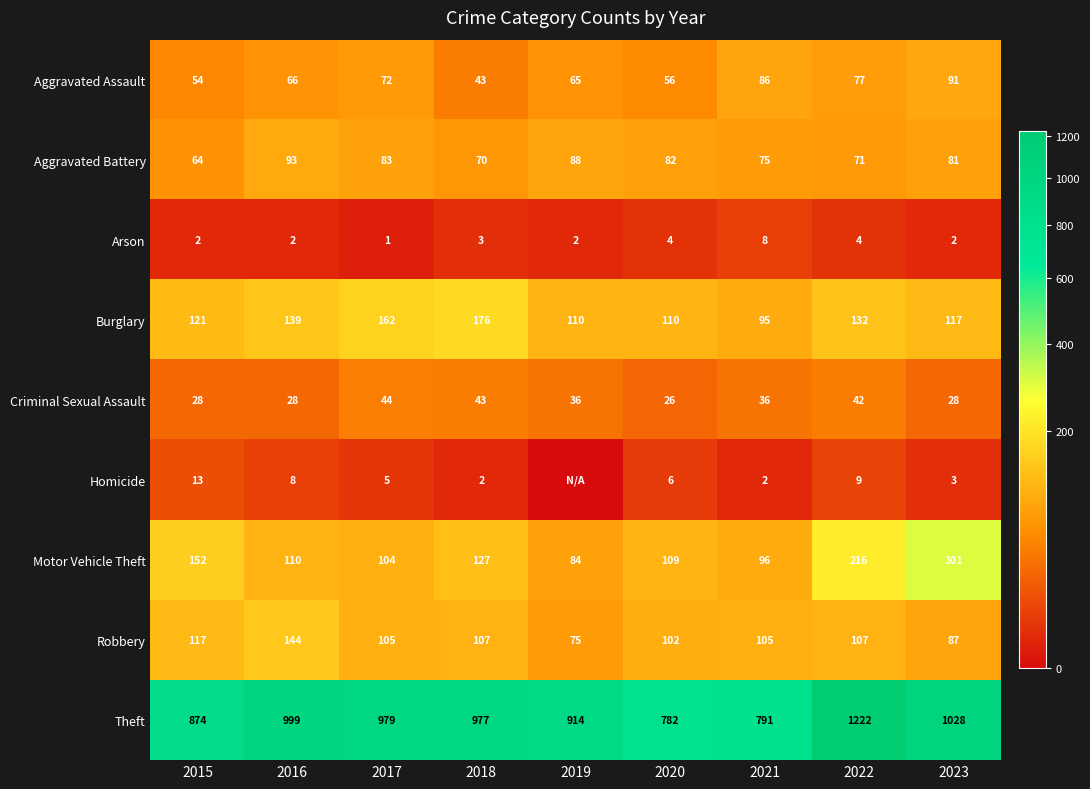

What is the difference between the highest and lowest values at 2016?

997